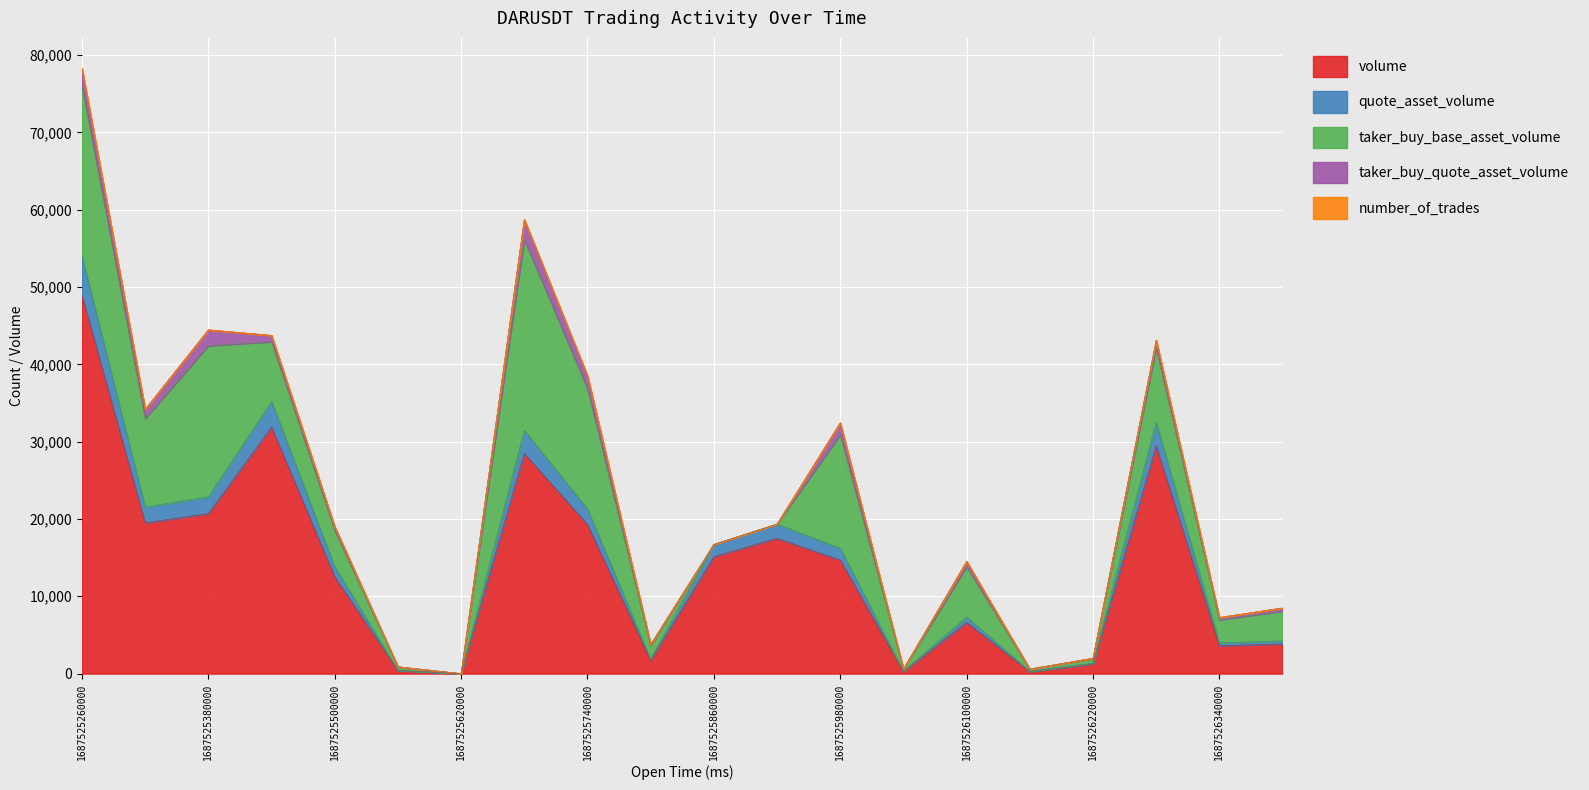

How many values in the quote_asset_volume series exceed 1531?

10